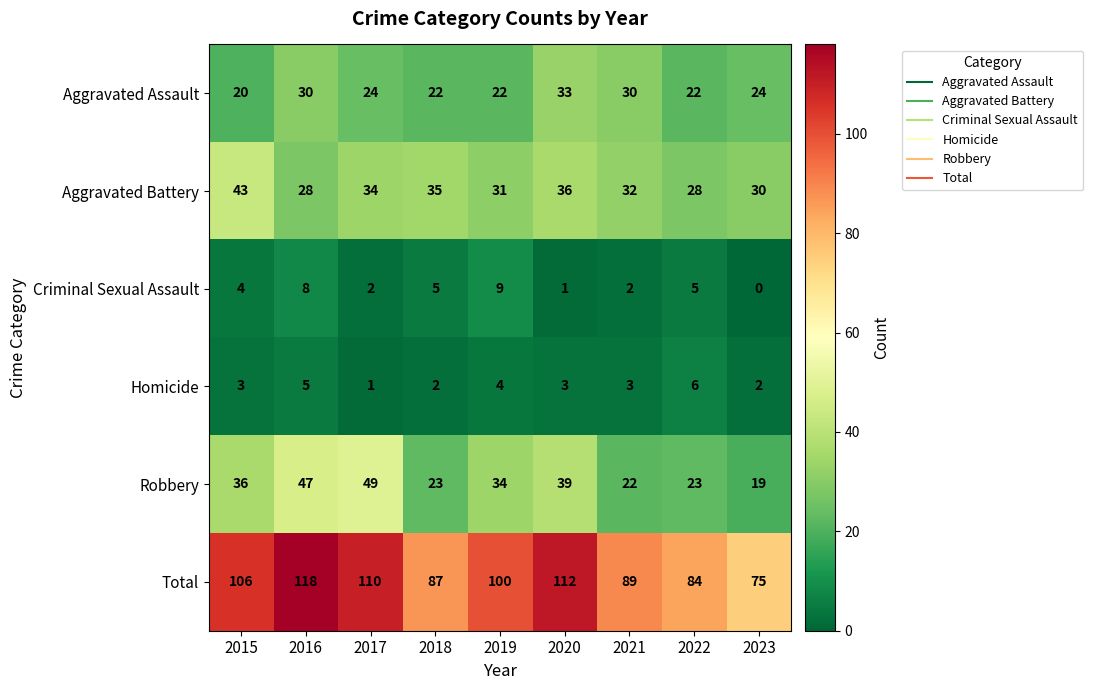

Rank the series at 2016 from lowest to highest value.

Homicide, Criminal Sexual Assault, Aggravated Battery, Aggravated Assault, Robbery, Total